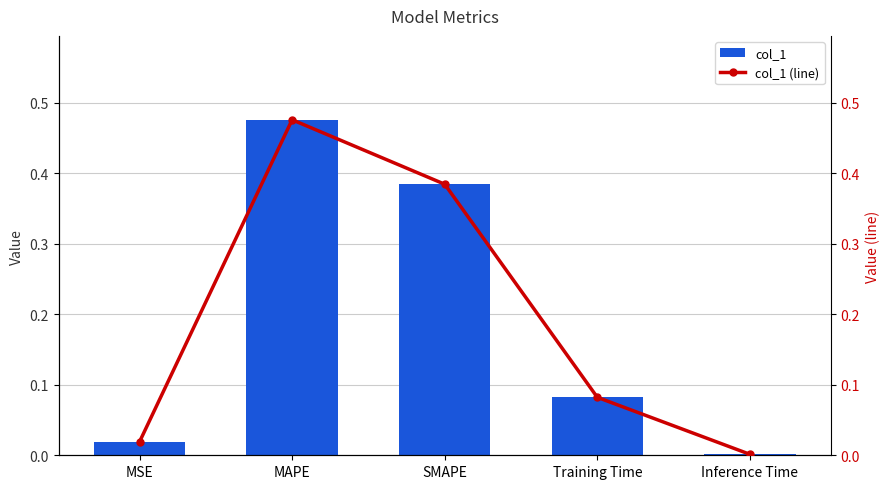

At which label does col_1 reach its peak?

MAPE